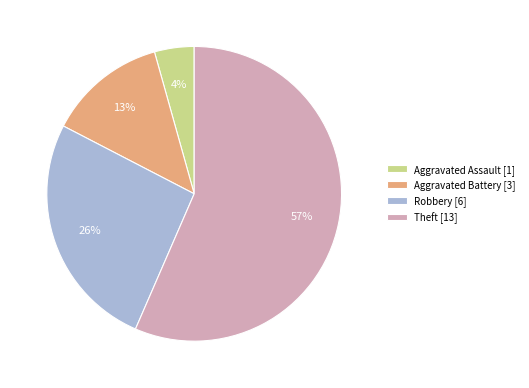

Which slice is the smallest?

Aggravated Assault